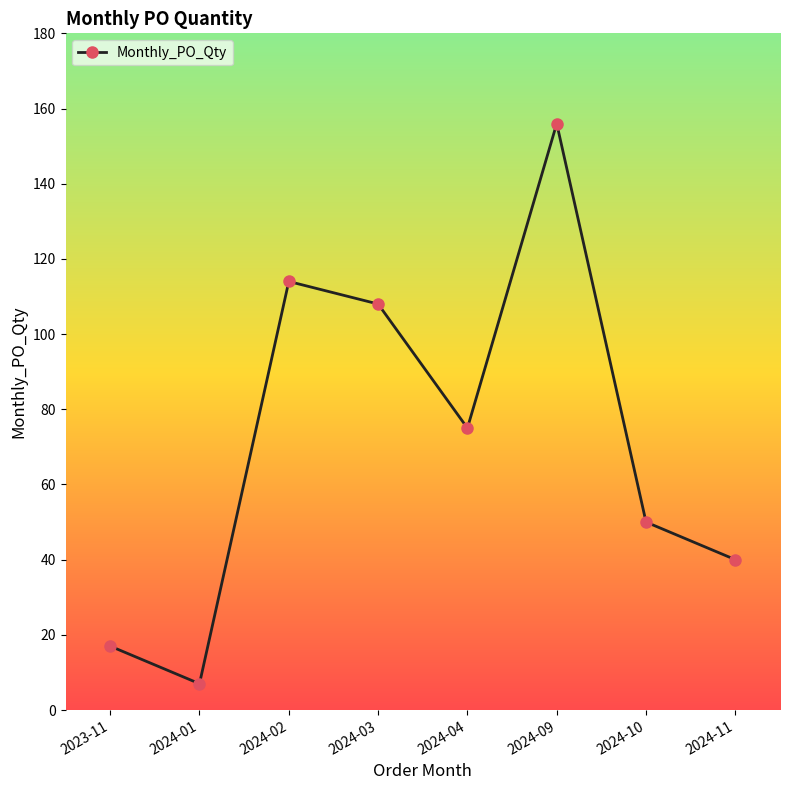

The chart shows a value of 50 at 2024-10. True or false?

True